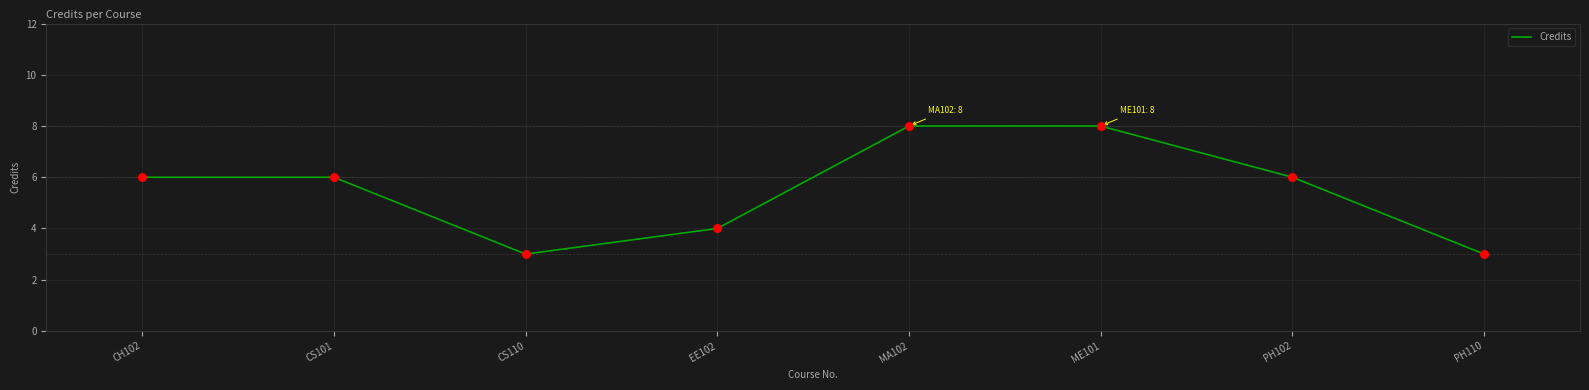

Approximately how many times larger is the value at CH102 compared to CS110?

2.0